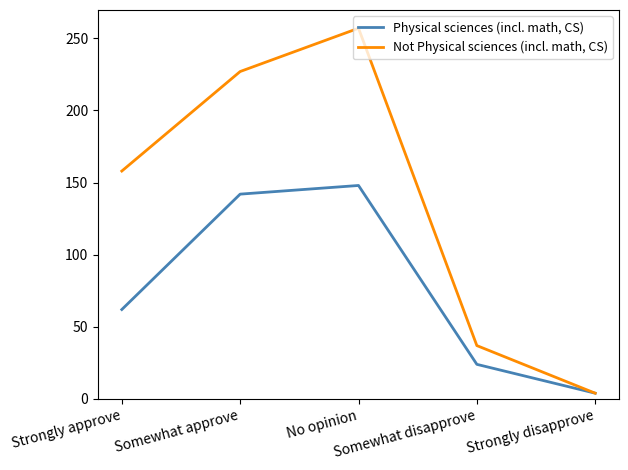

Which series has the widest spread of values?

Not Physical sciences (incl. math, CS)